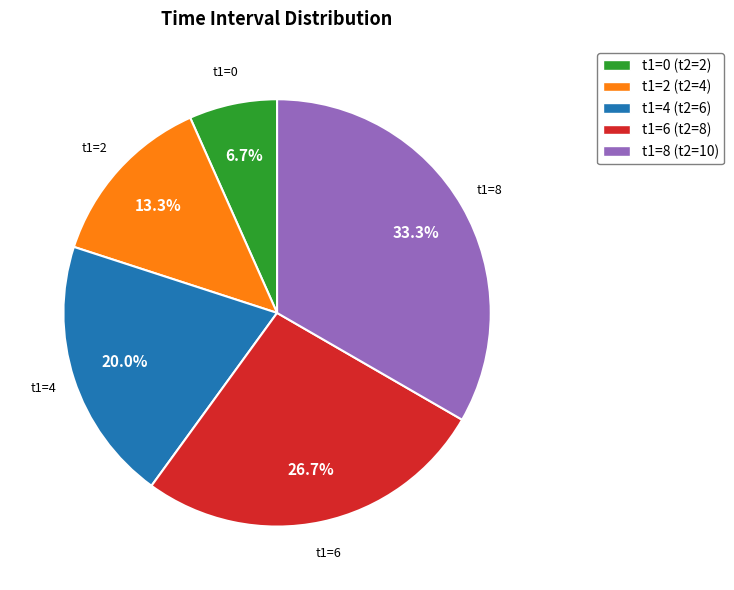

Do t1=4 (t2=6) and t1=0 (t2=2) together represent more than half of the pie?

No